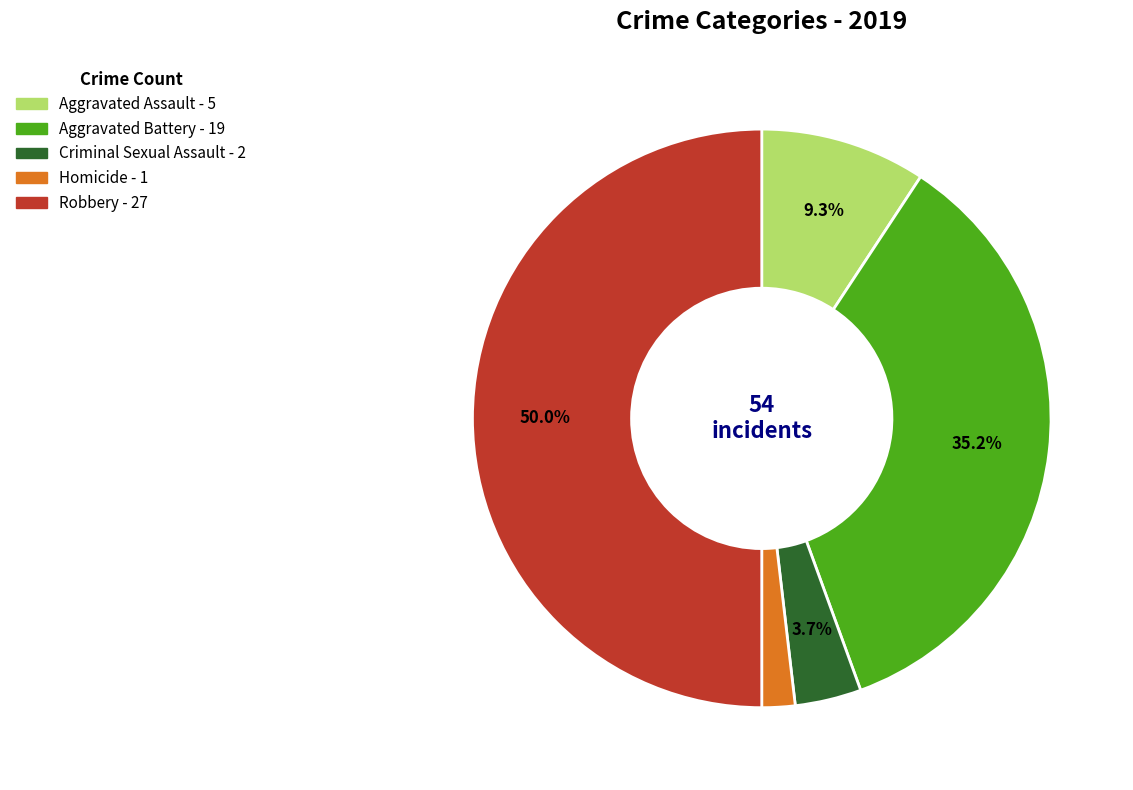

Does Criminal Sexual Assault represent more than half of the total?

No